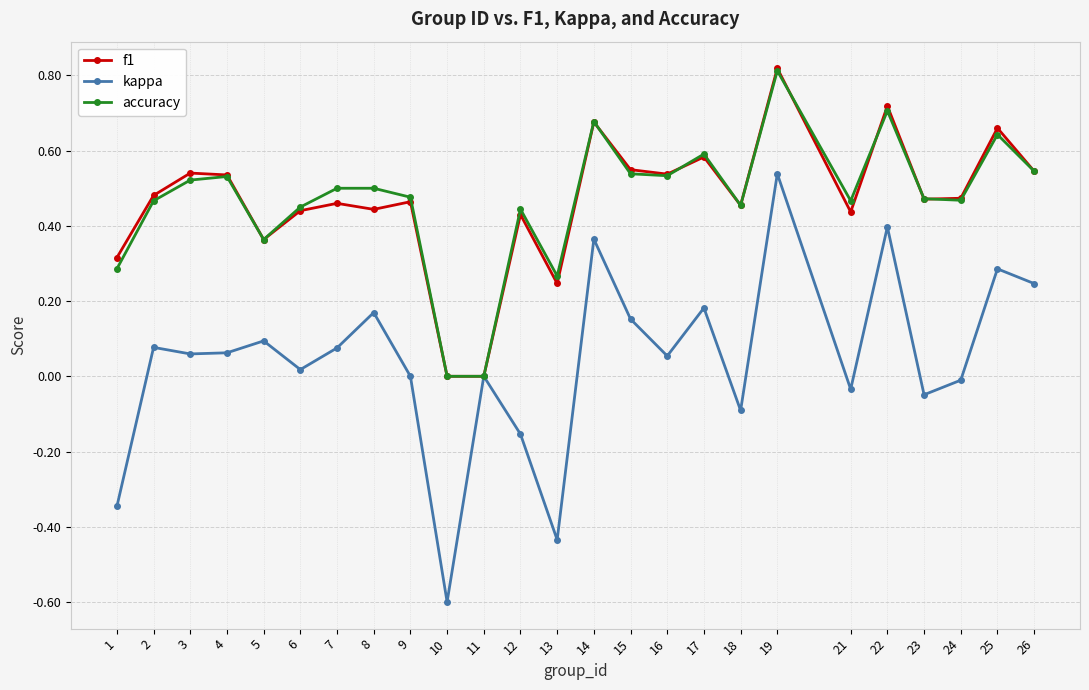

At which category is the sum across all series the highest?

19